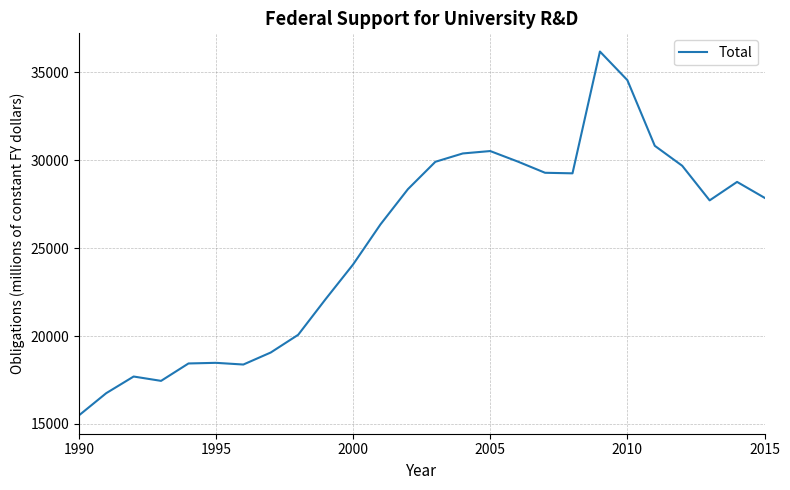

What is the smallest value displayed?

15479.4